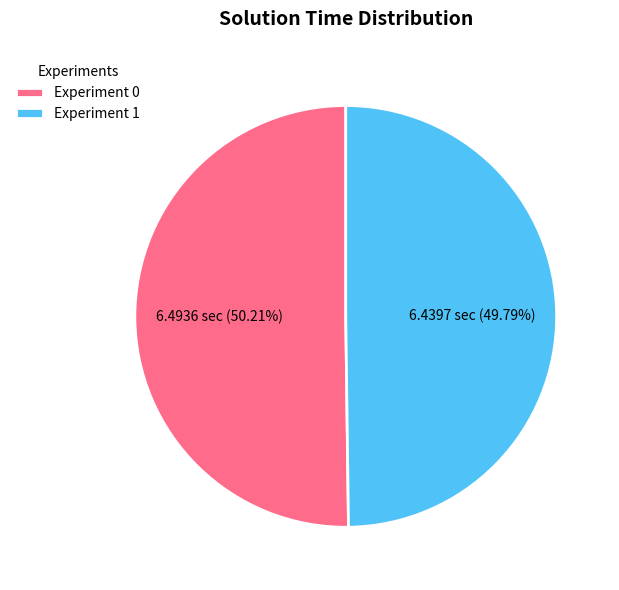

Is there a majority slice in this chart?

Yes